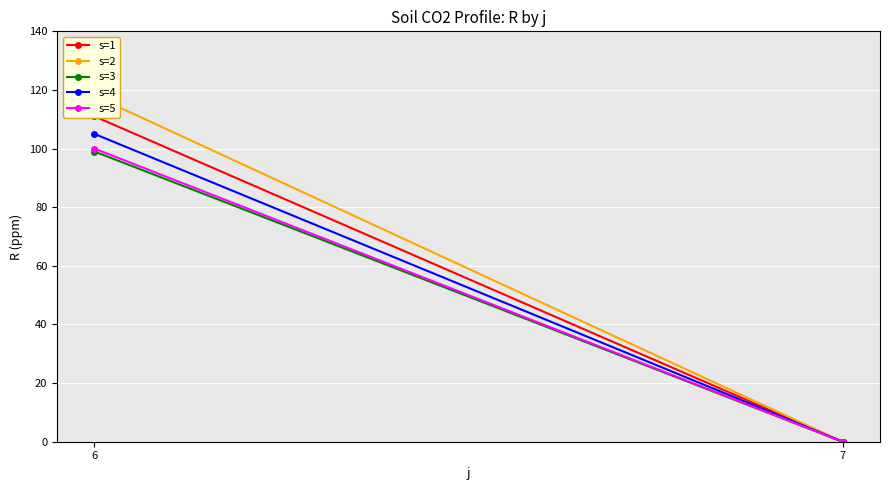

Rank the categories by s=4 value from lowest to highest.

7, 6